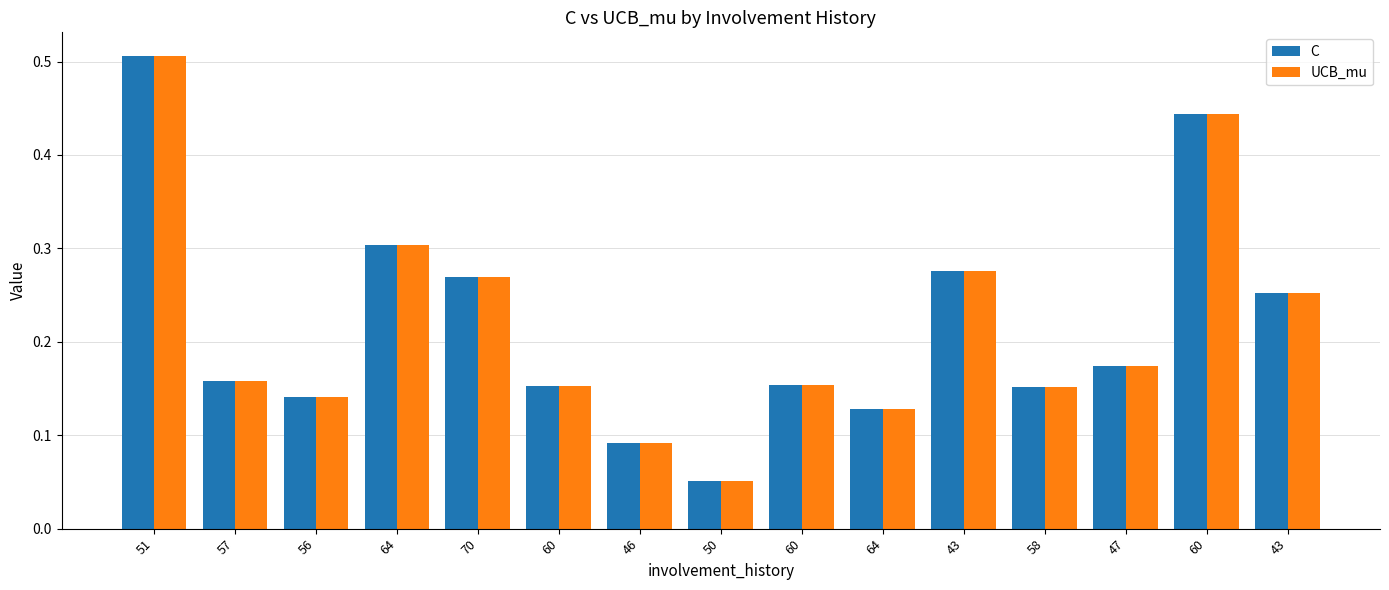

At which category does the chart reach its minimum across all series?

50